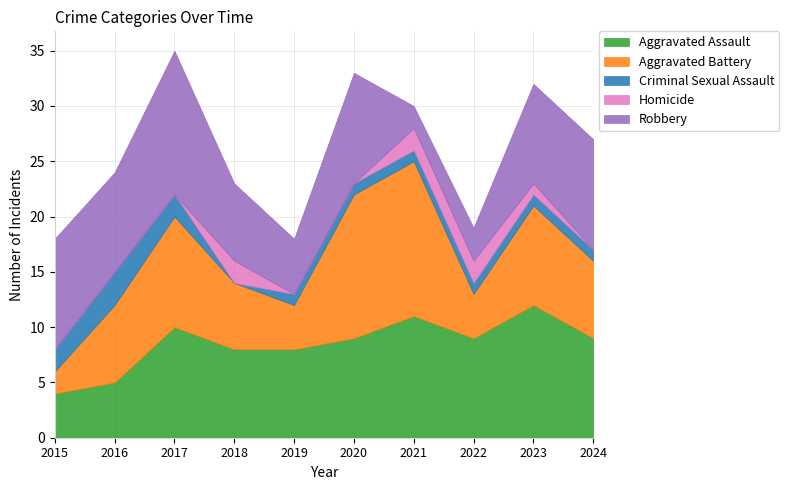

The Homicide series shows 1 at 2017. True or false?

False